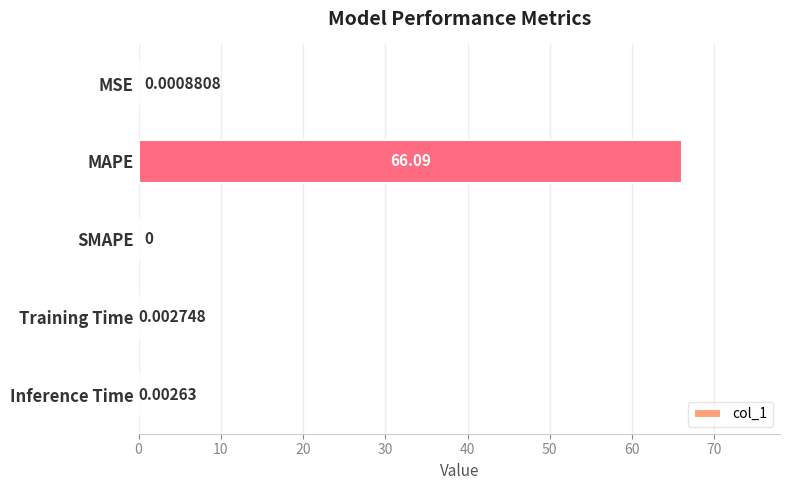

Does the chart contain stacked bars?

No